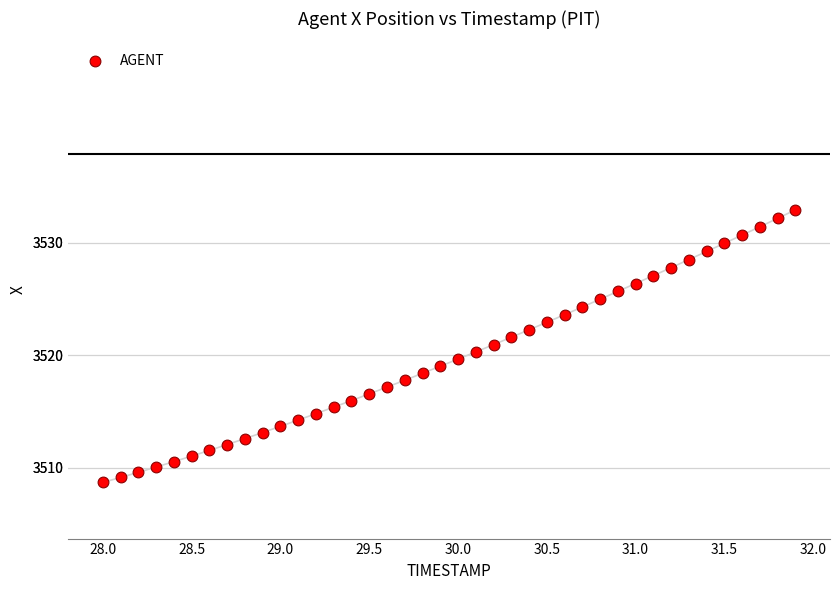

What is the range of X values (max minus min)?

3.9